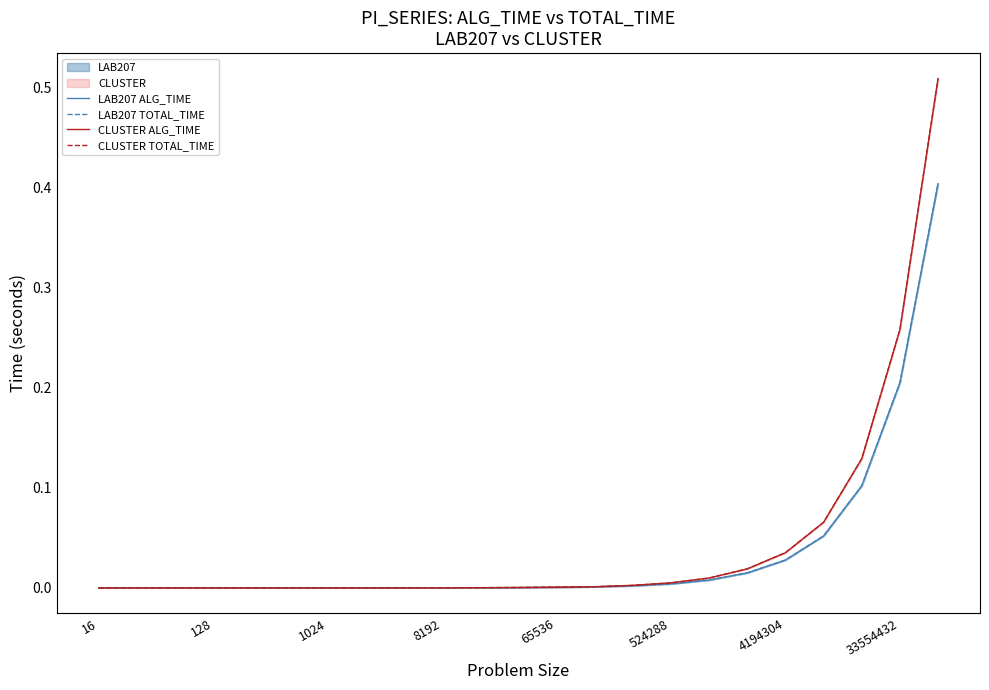

How many lines are shown in the chart?

4